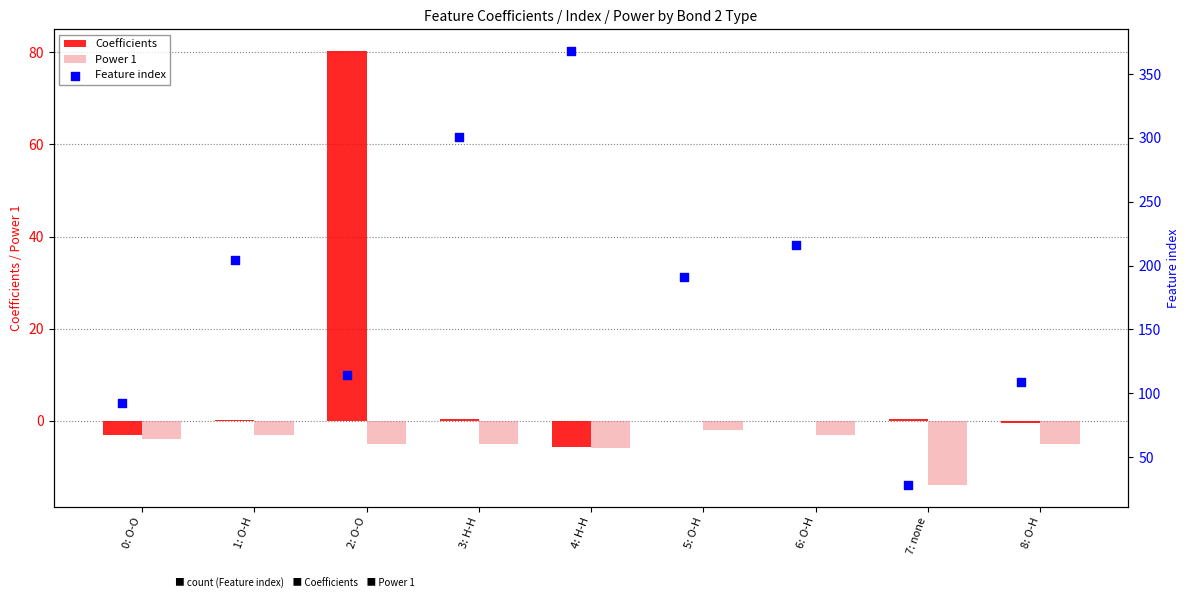

Which series reaches the maximum Y coordinate?

Feature index